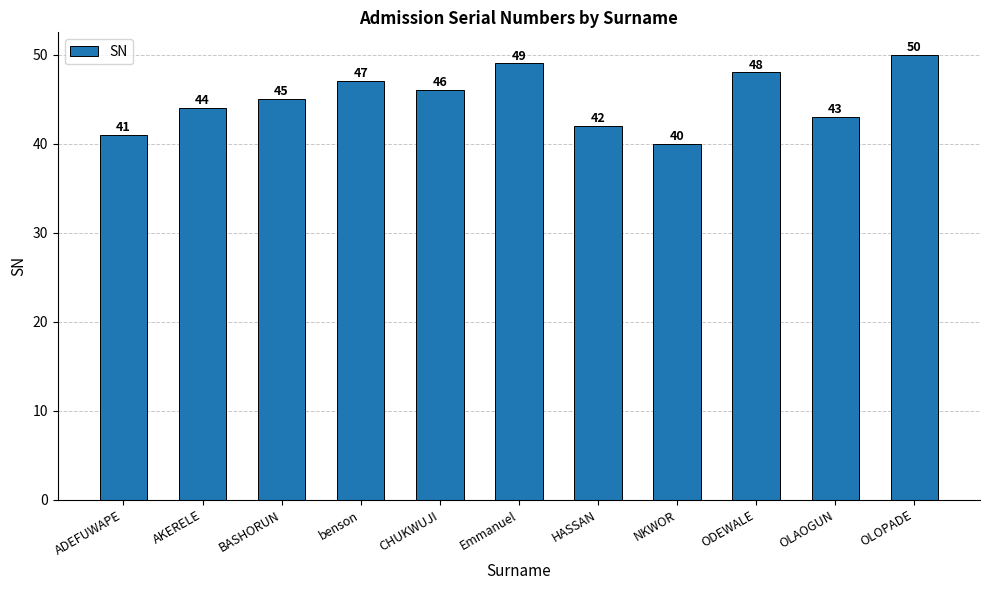

Reading left to right, extract all data points from this chart.

41	44	45	47	46	49	42	40	48	43	50